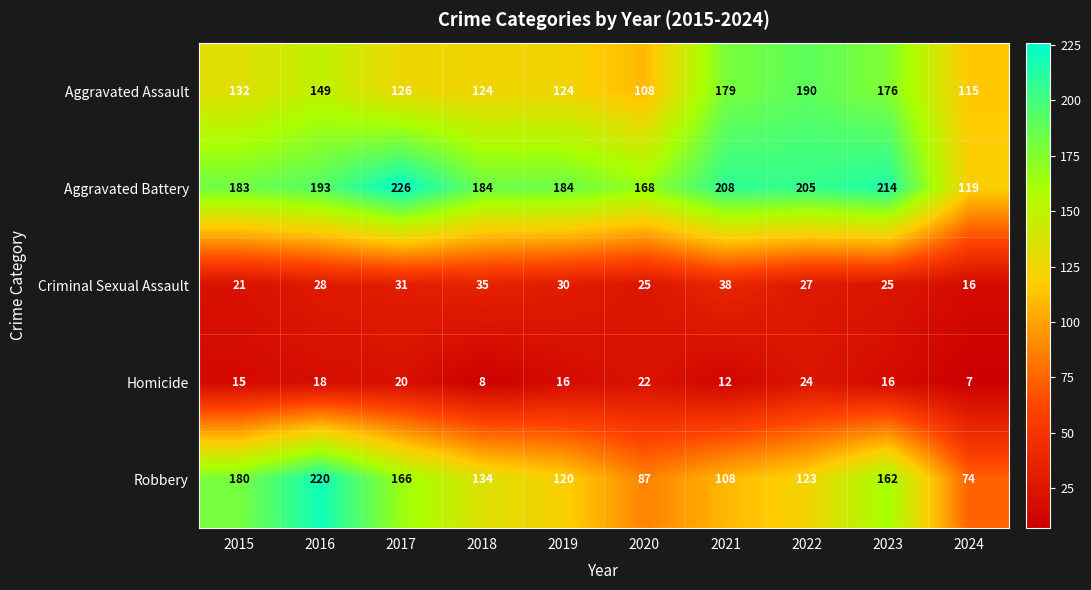

The Criminal Sexual Assault series shows 38 at 2021. True or false?

True